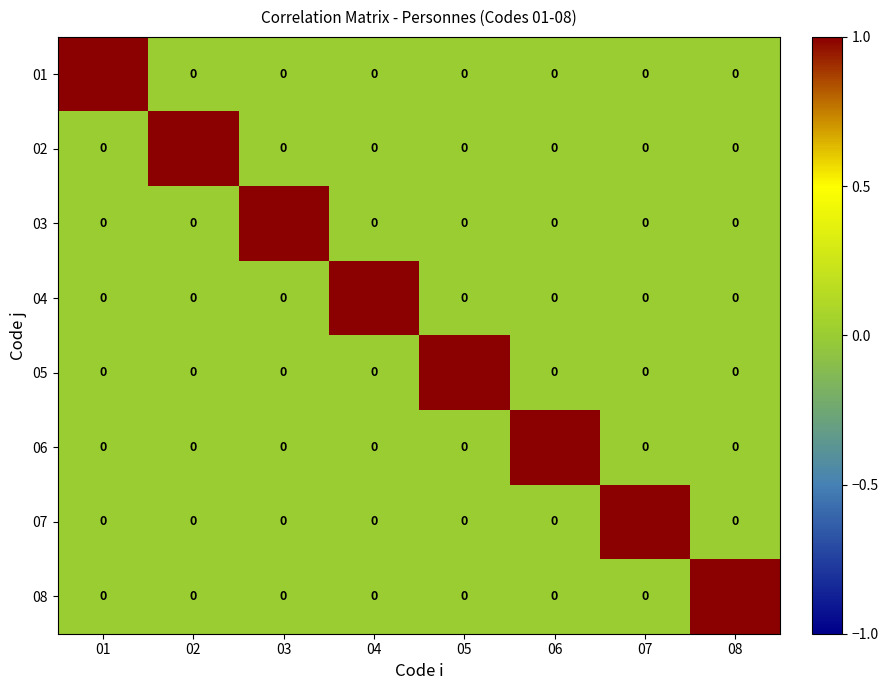

At how many categories does at least one series exceed 0?

8